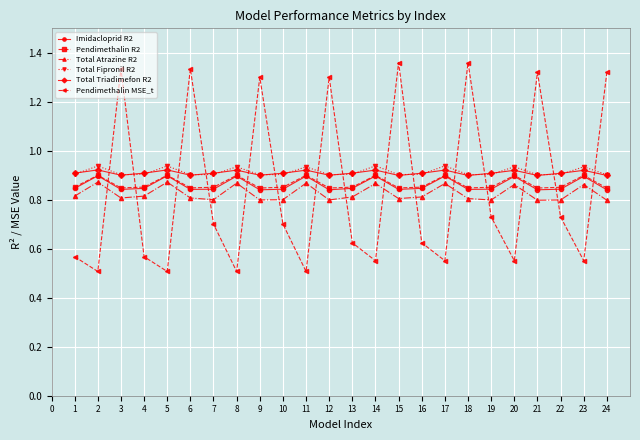

True or false: Pendimethalin R2 and Total Atrazine R2 intersect in this chart.

False